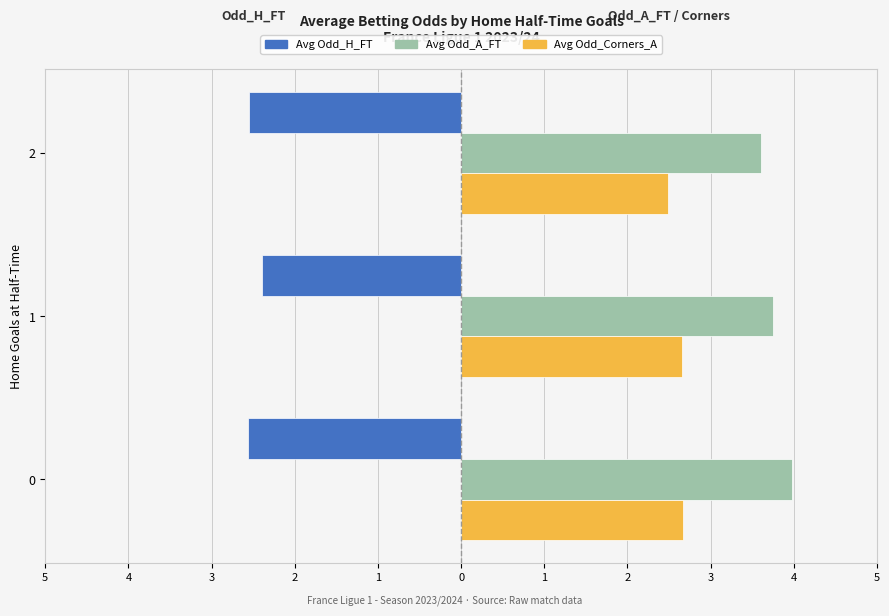

What are all the series names shown in the legend?

Avg Odd_H_FT, Avg Odd_A_FT, Avg Odd_Corners_A